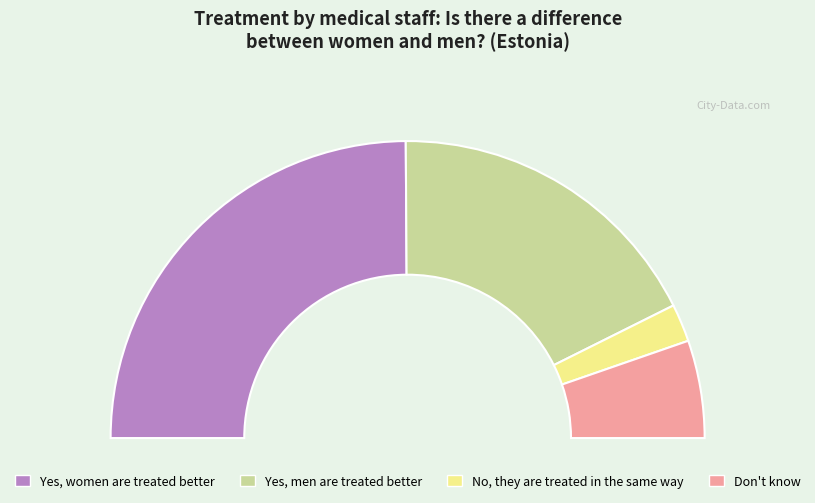

Between Yes, men are treated better and Yes, women are treated better, which is larger?

Yes, women are treated better